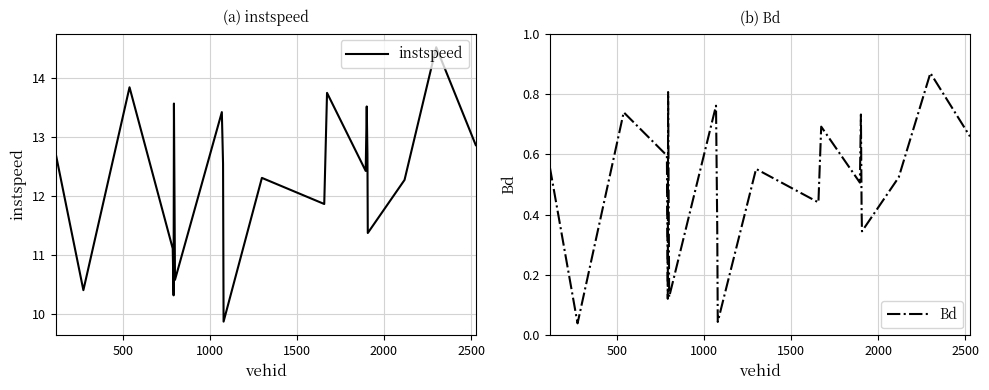

At how many categories does at least one series exceed 13?

6